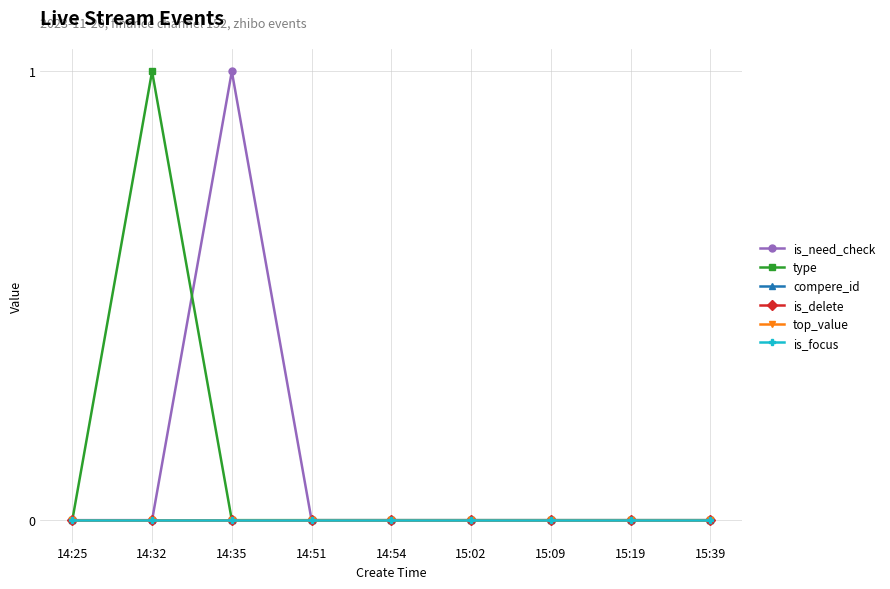

True or false: top_value and compere_id intersect in this chart.

False